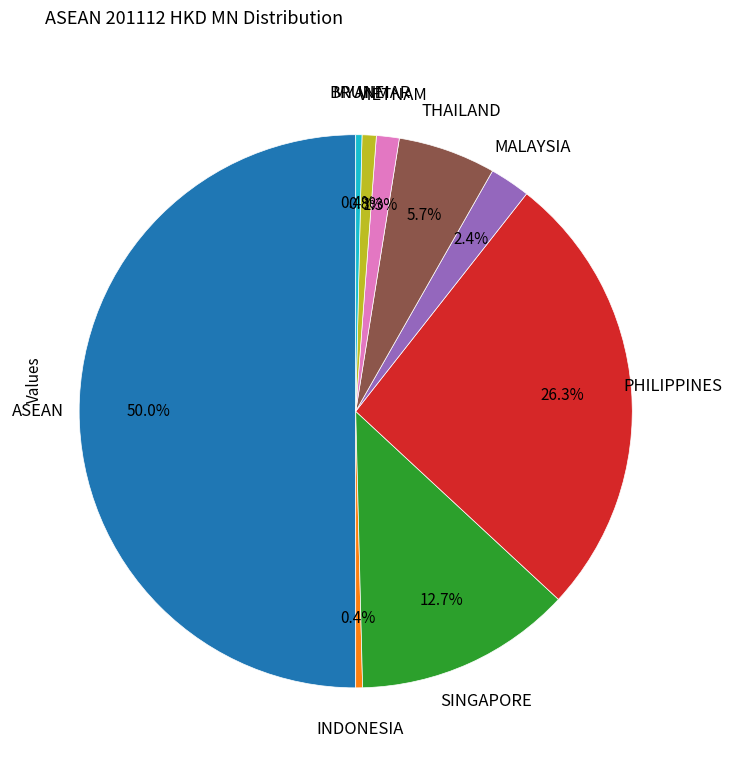

Which slice is the smallest?

CAMBODIA